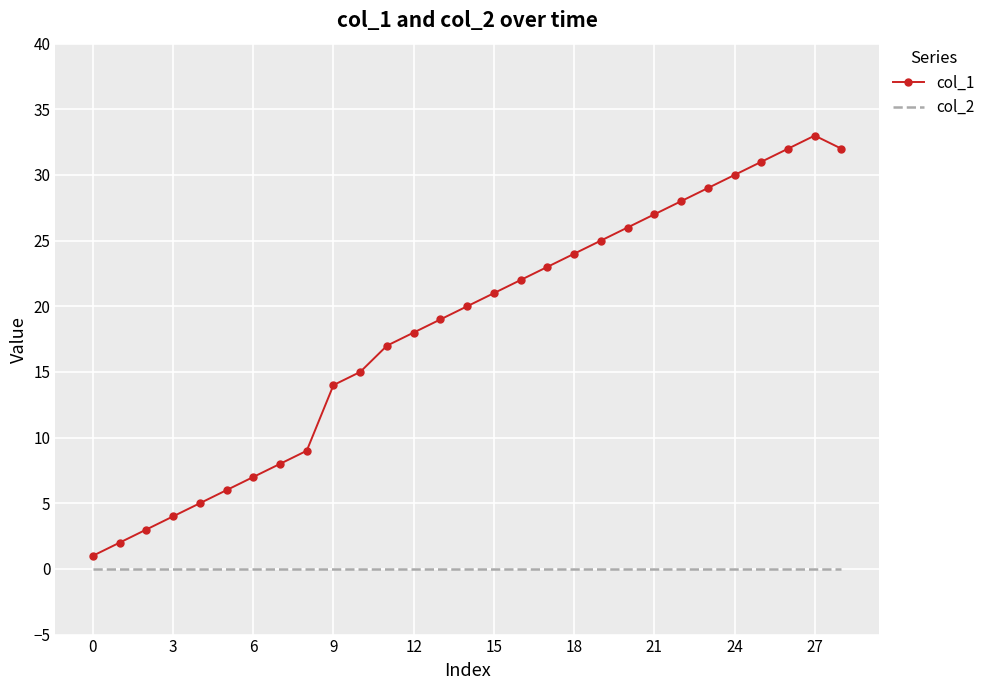

What are all the series names shown in the legend?

col_1, col_2